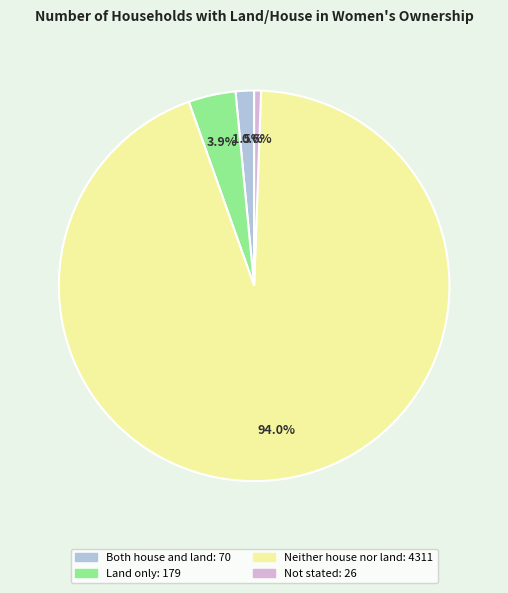

To the nearest percent, what portion does Land only represent?

4%